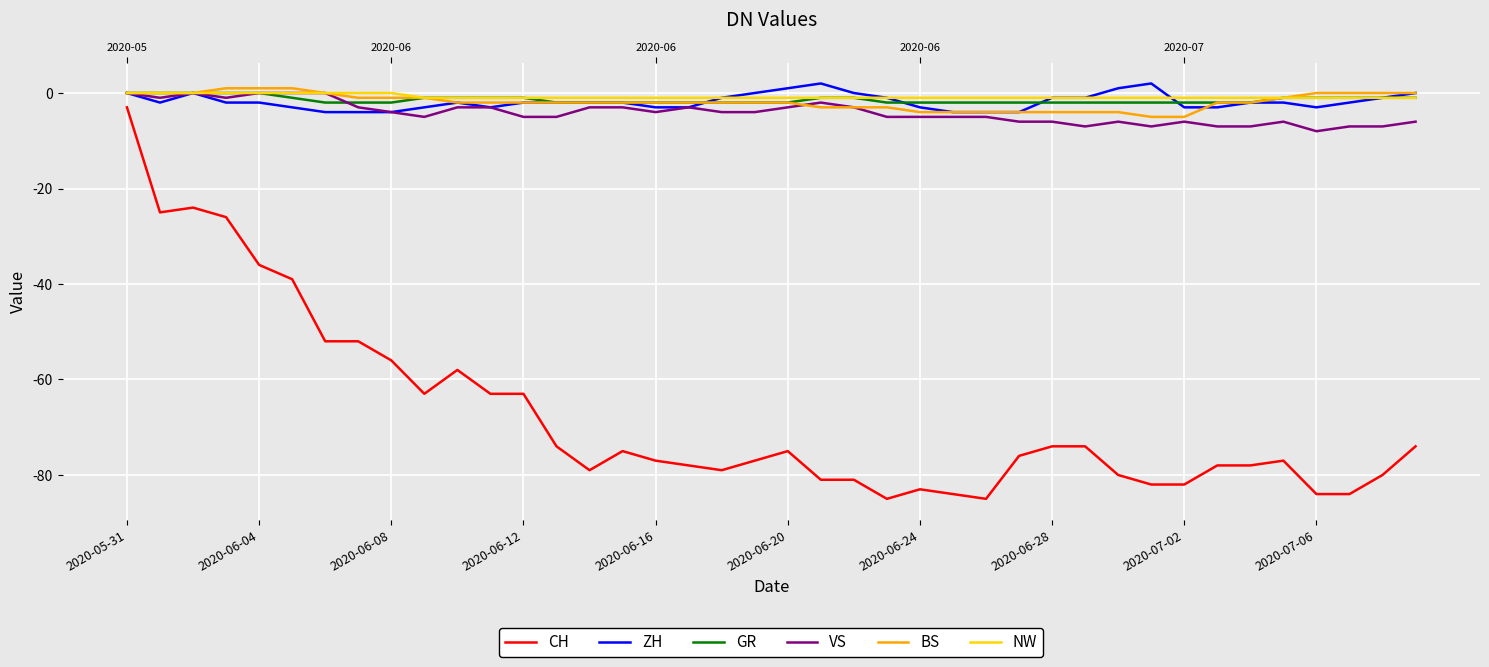

At how many categories does at least one series exceed -58?

40